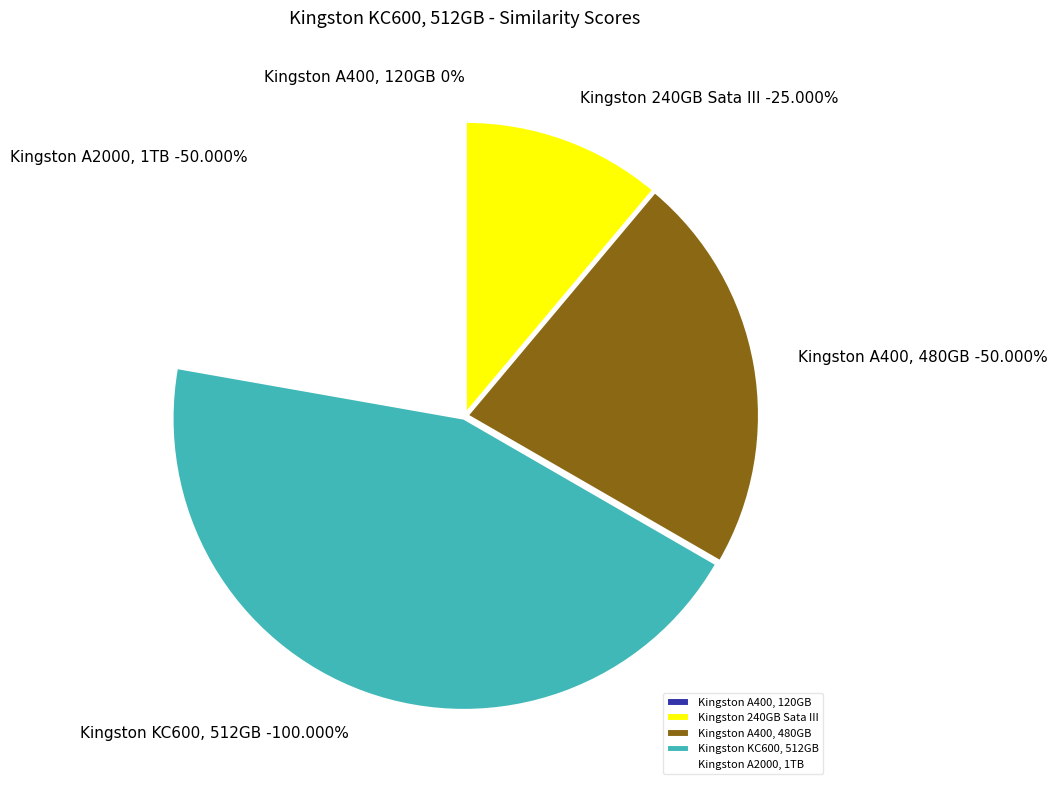

Is there a majority slice in this chart?

No